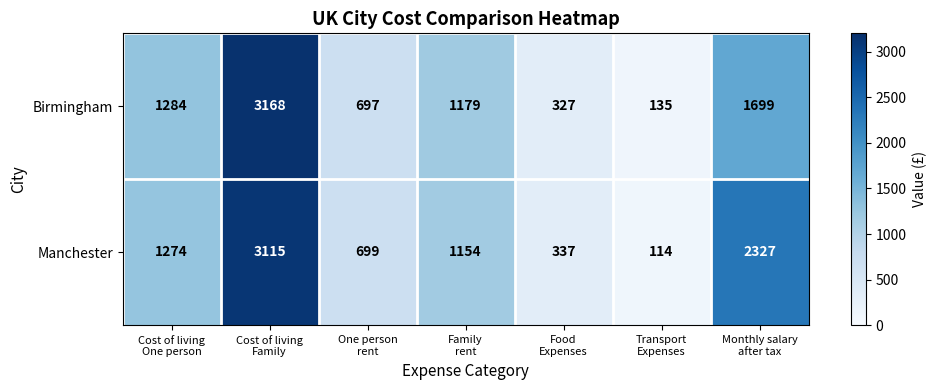

Rank the series by their average value, from lowest to highest.

Birmingham, Manchester